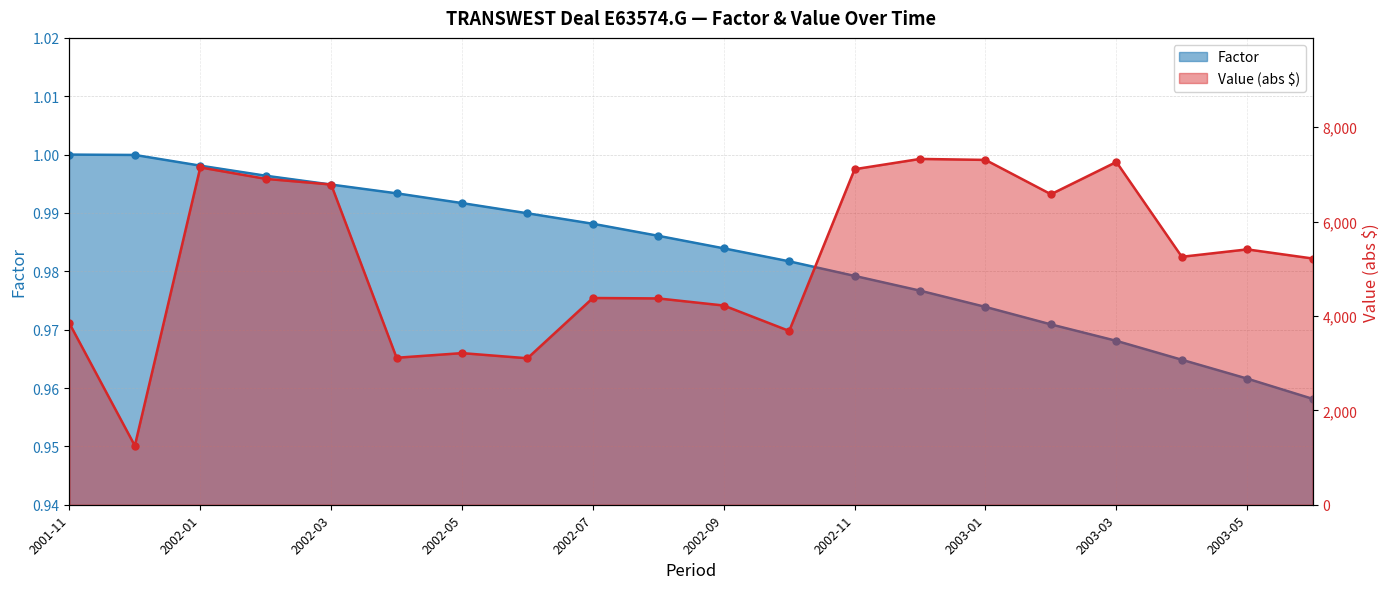

The value of Factor at 2003-05 is 1.0. True or false?

True